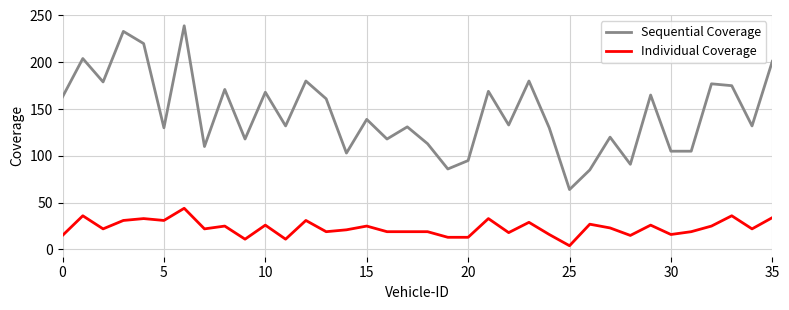

List the series in order of their overall mean, lowest first.

Individual Coverage, Sequential Coverage